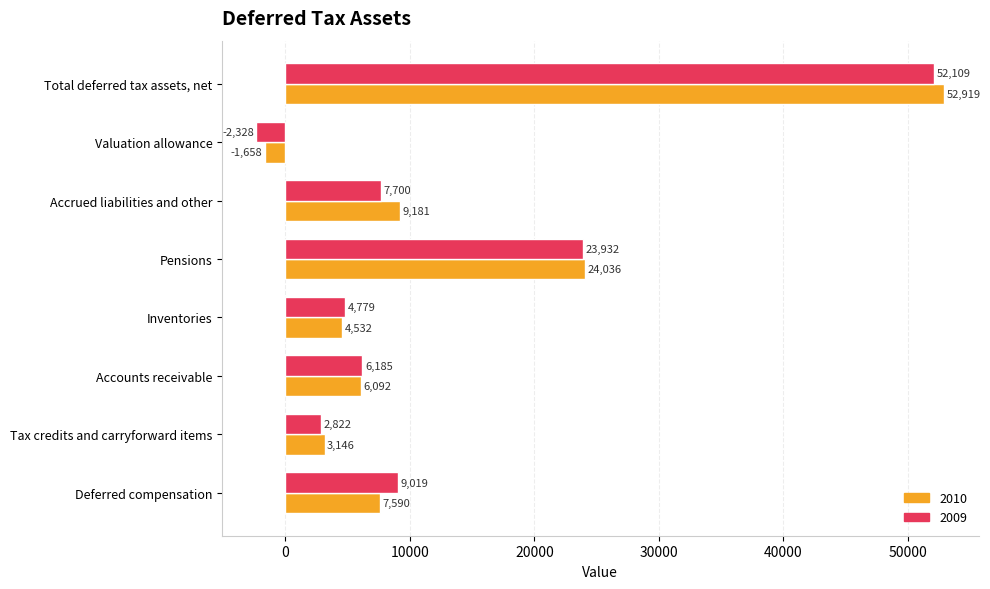

What is the approximate value of 2009 at Valuation allowance, to the nearest 100?

-2300